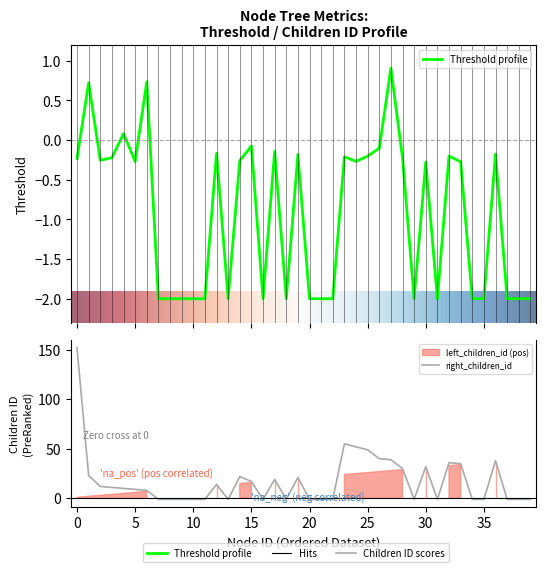

At which label does node_id first exceed 20?

21